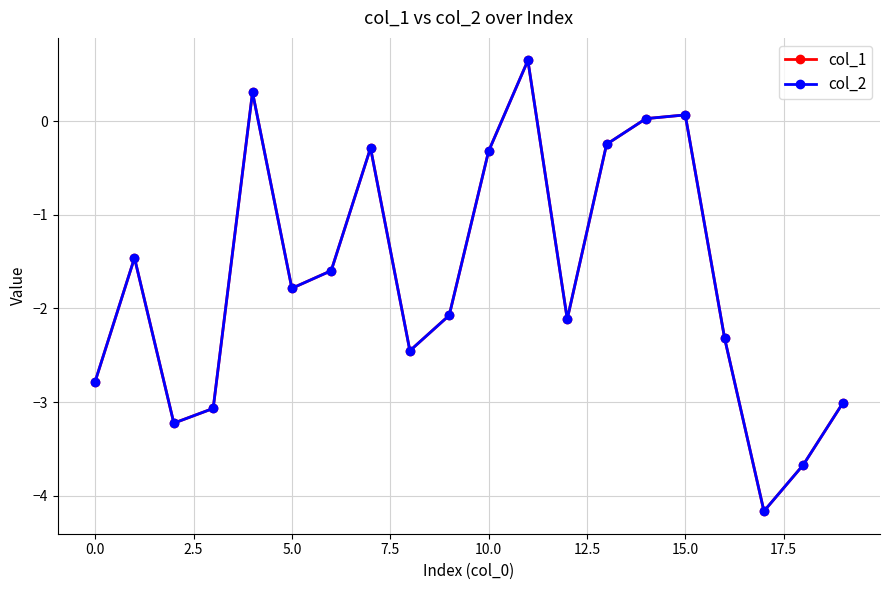

What is the value of the col_1 point at the 16th from the left?

0.1